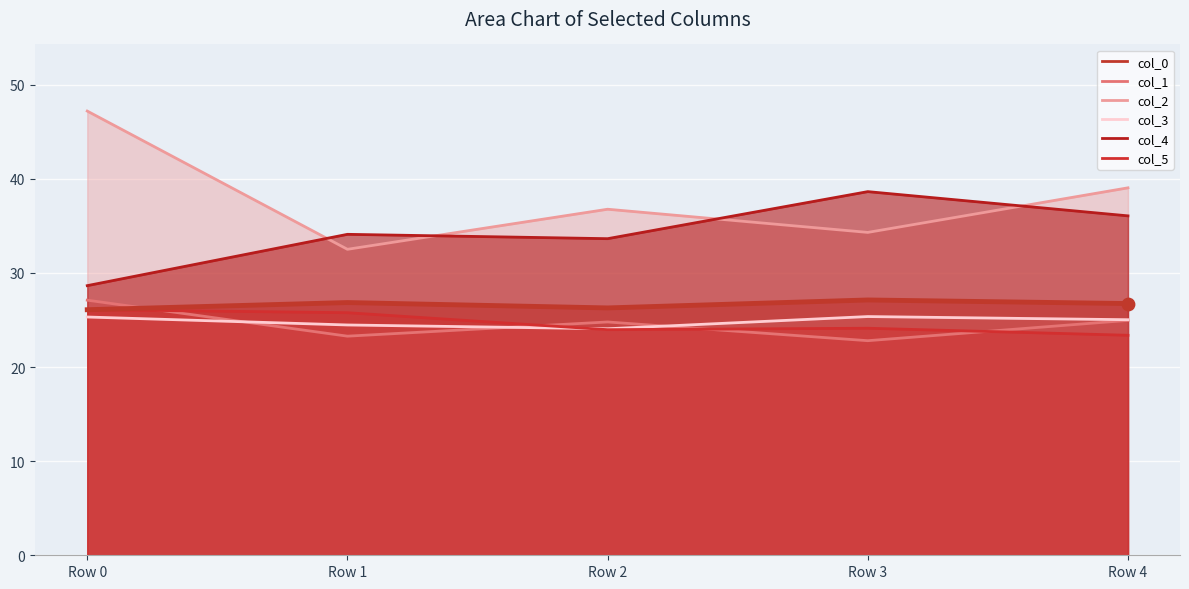

Is the value of col_0 line at Row 1 greater than the value of col_5 line at Row 3?

Yes